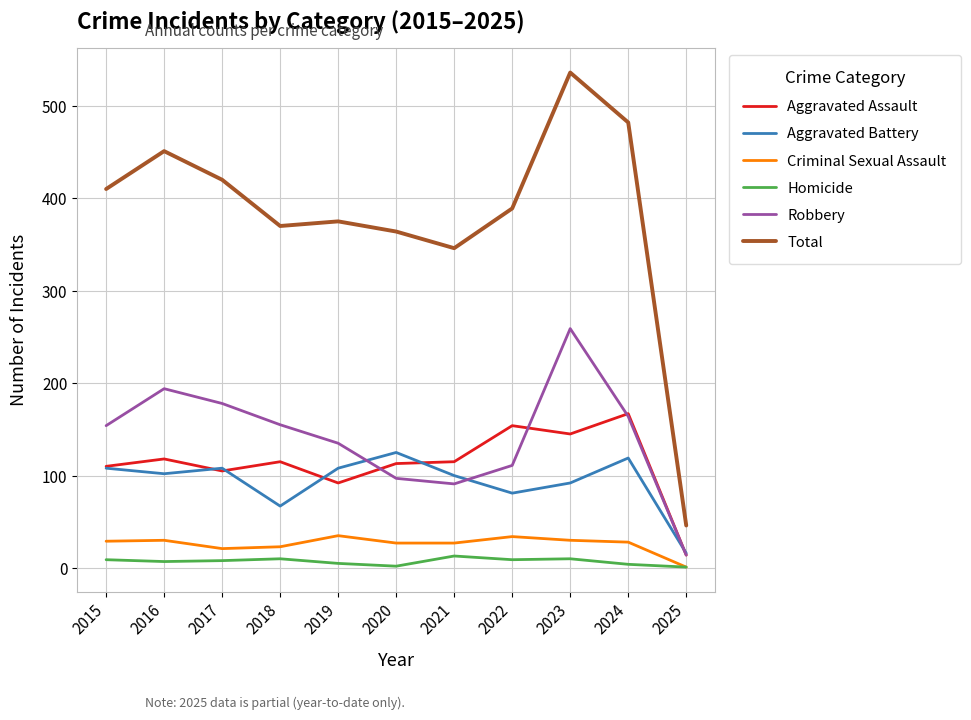

True or false: Homicide and Aggravated Battery cross at least once.

False